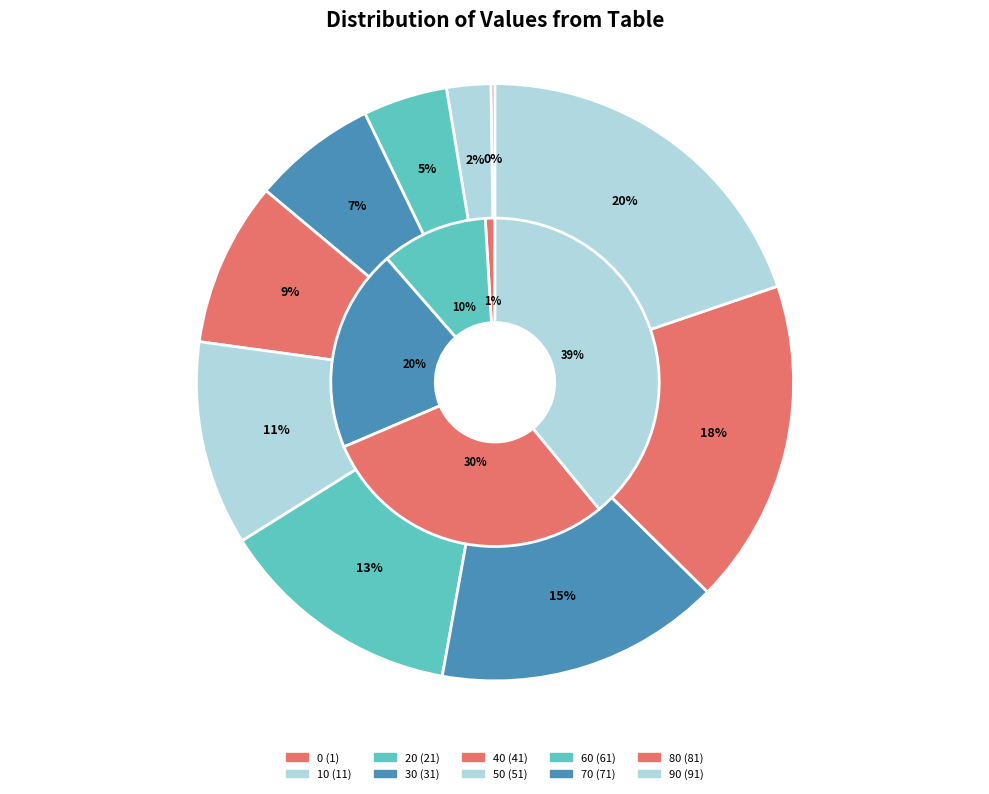

Which slice is the largest?

90